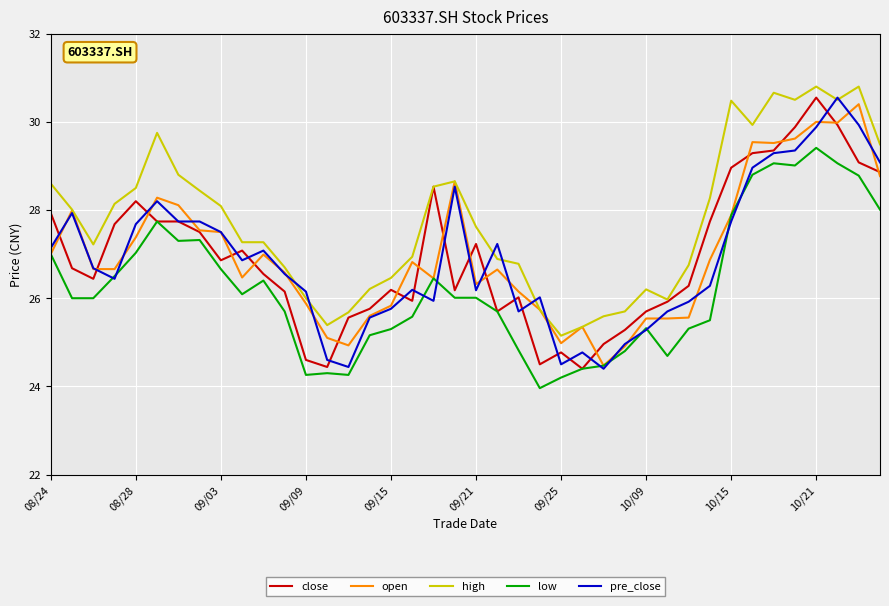

What are all the series names shown in the legend?

close, open, high, low, pre_close